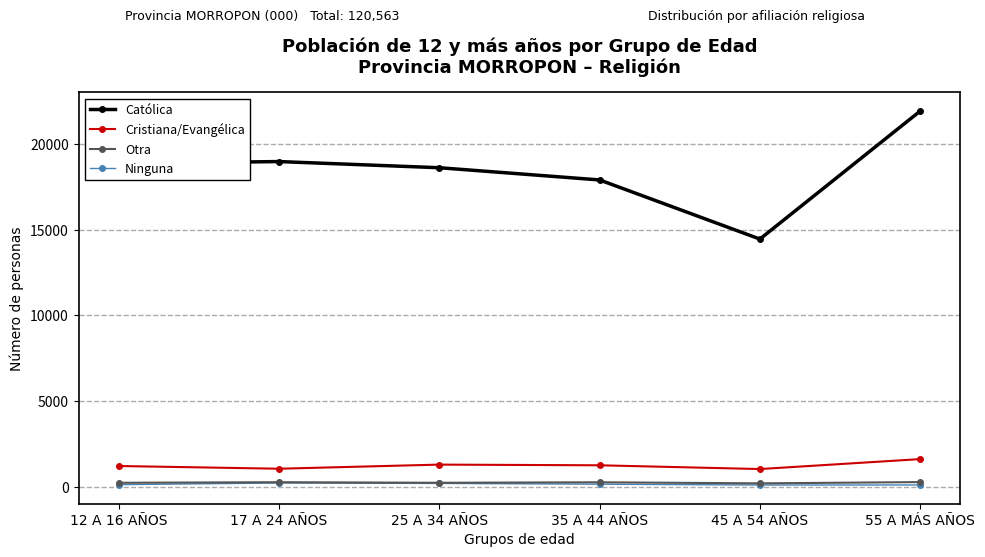

Which series has the largest total across all categories?

Católica